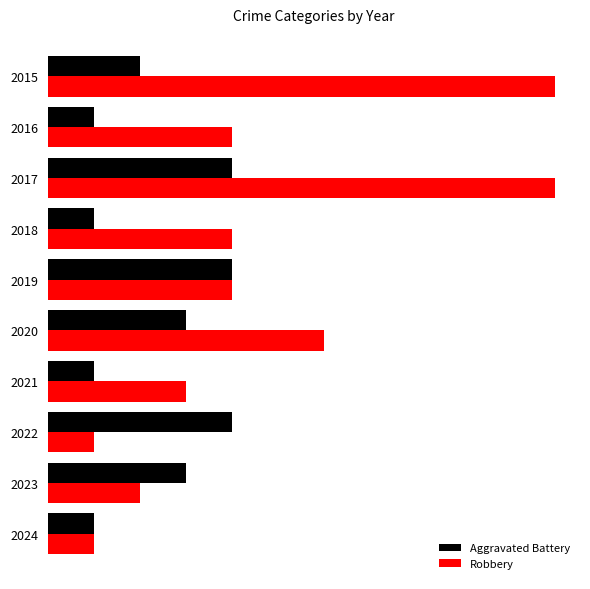

What is the lowest value of the Aggravated Battery series?

1